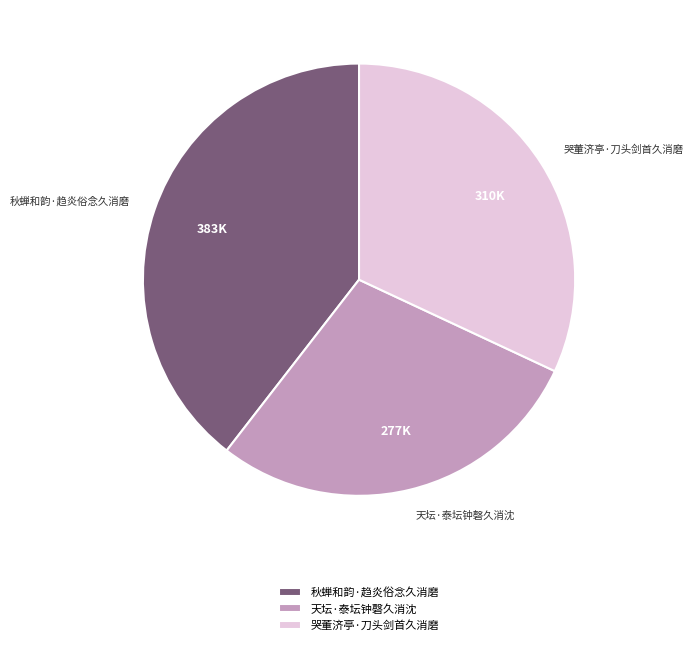

Count the number of slices in the pie.

3